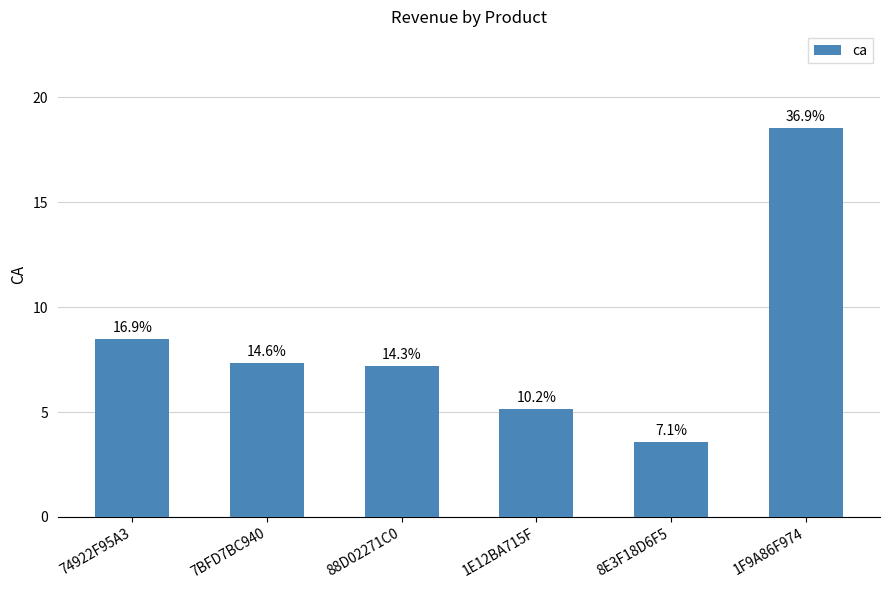

At which label is the value closest to 11?

74922F95A3